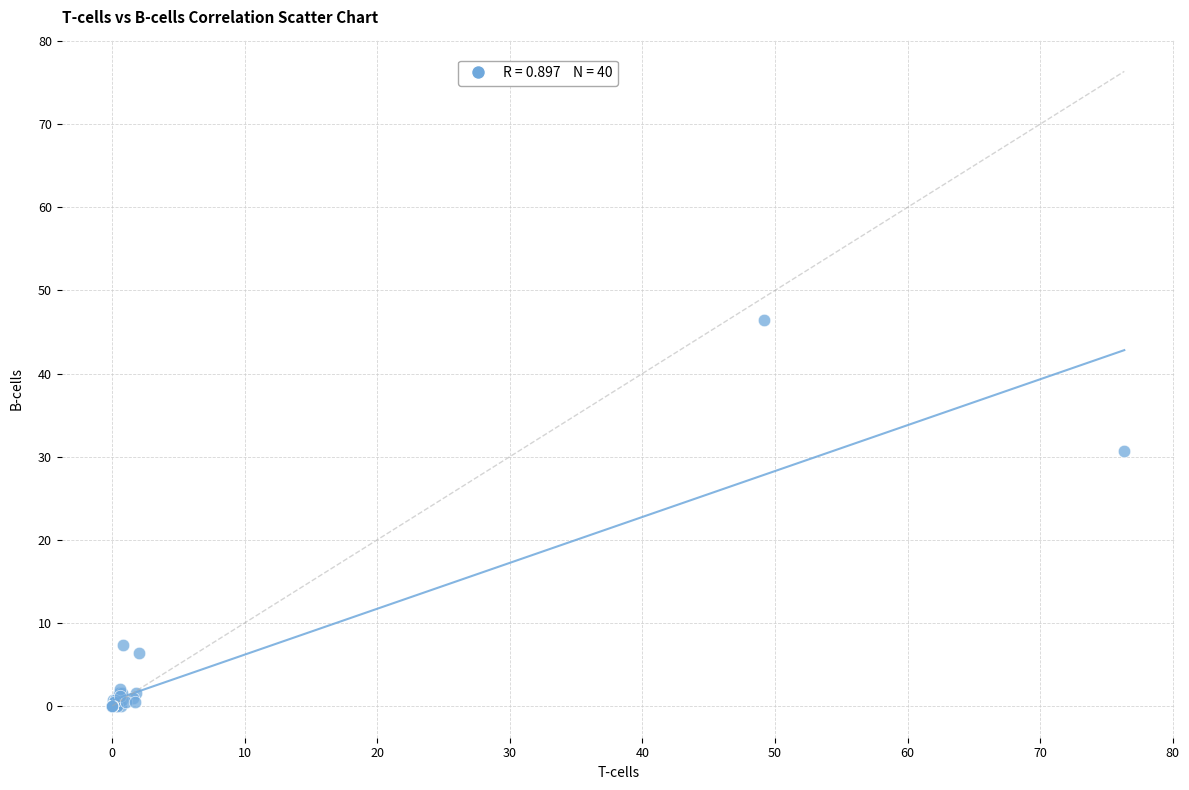

What Y value in the scatter plot is closest to 23?

30.7